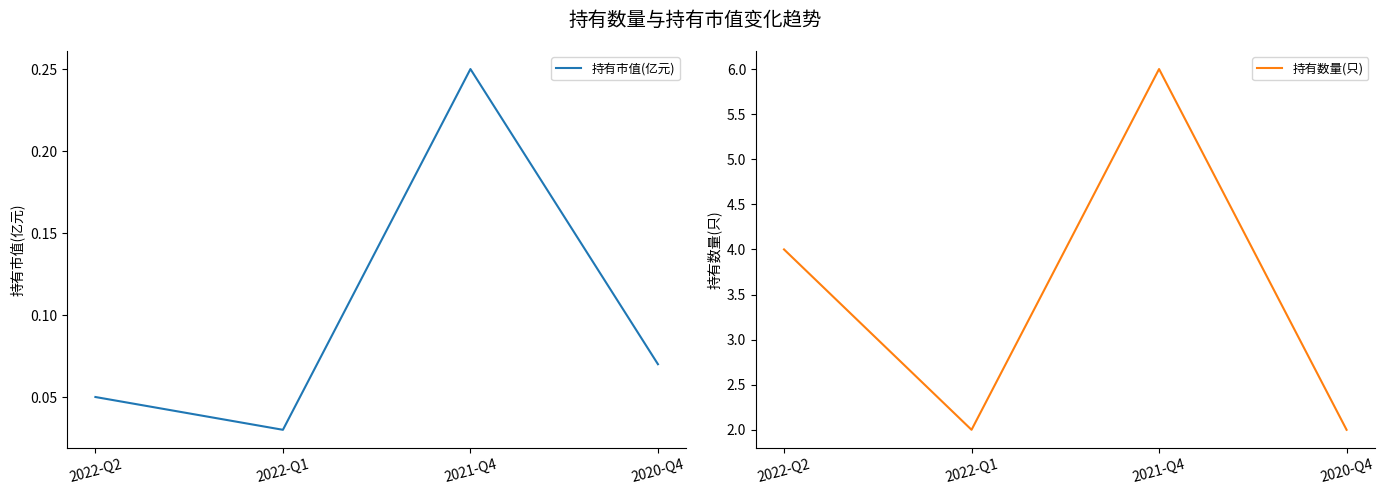

What is the sum of the 持有市值(亿元) values at 2022-Q2 and 2020-Q4?

0.1